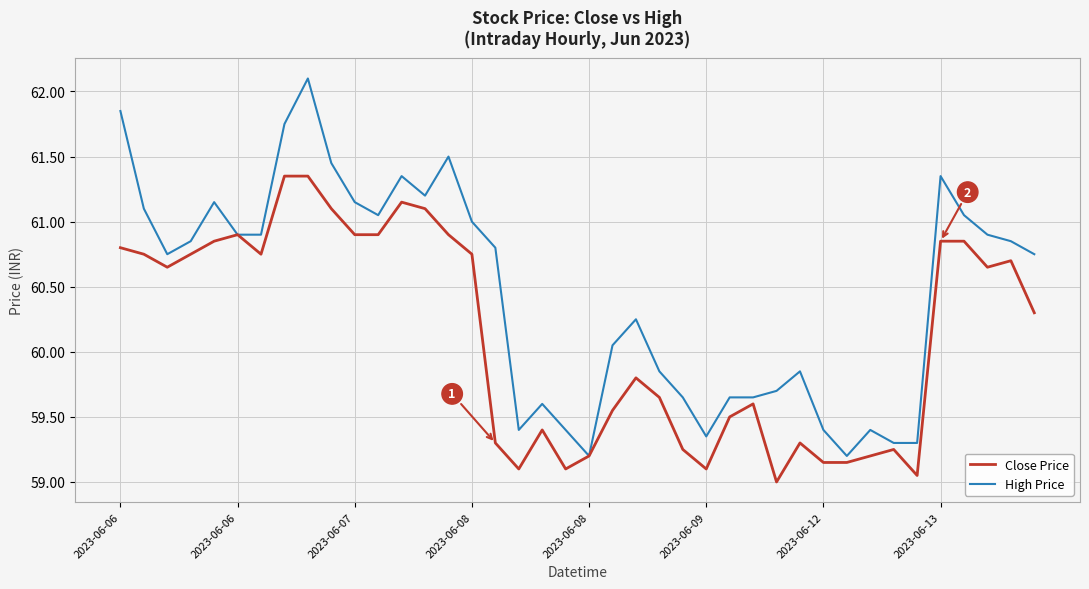

Which series has the largest range (max minus min)?

High Price